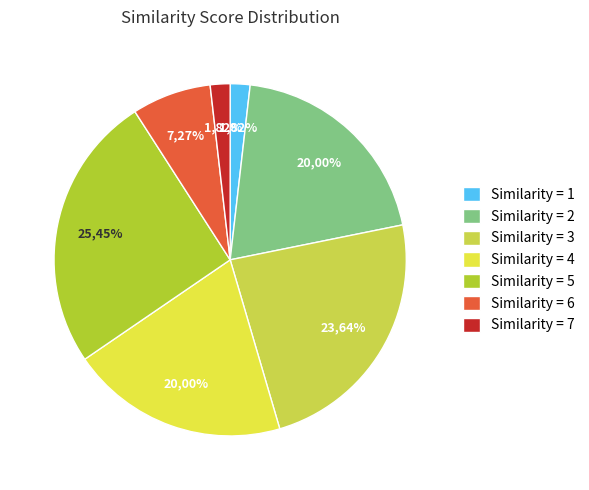

Does similarity_5 account for over 50% of the chart?

No